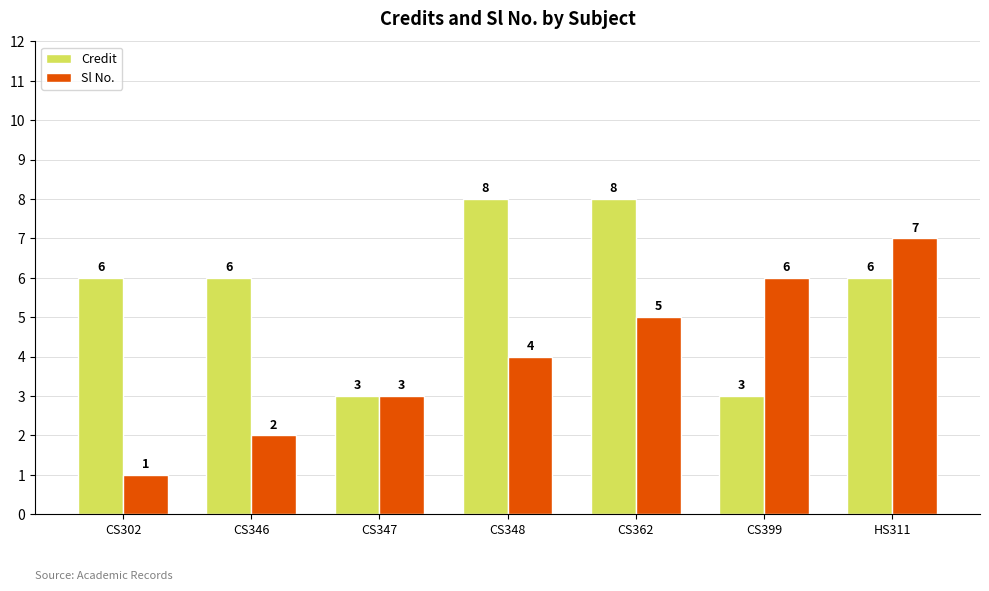

What is the minimum value shown in the chart?

1